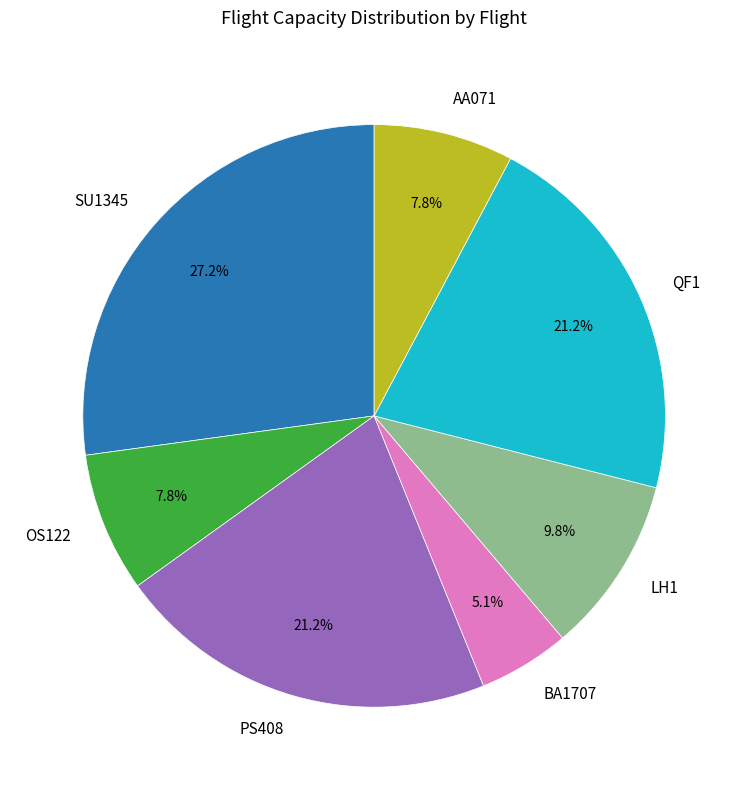

Is it true that QF1 is 21% of the pie?

True